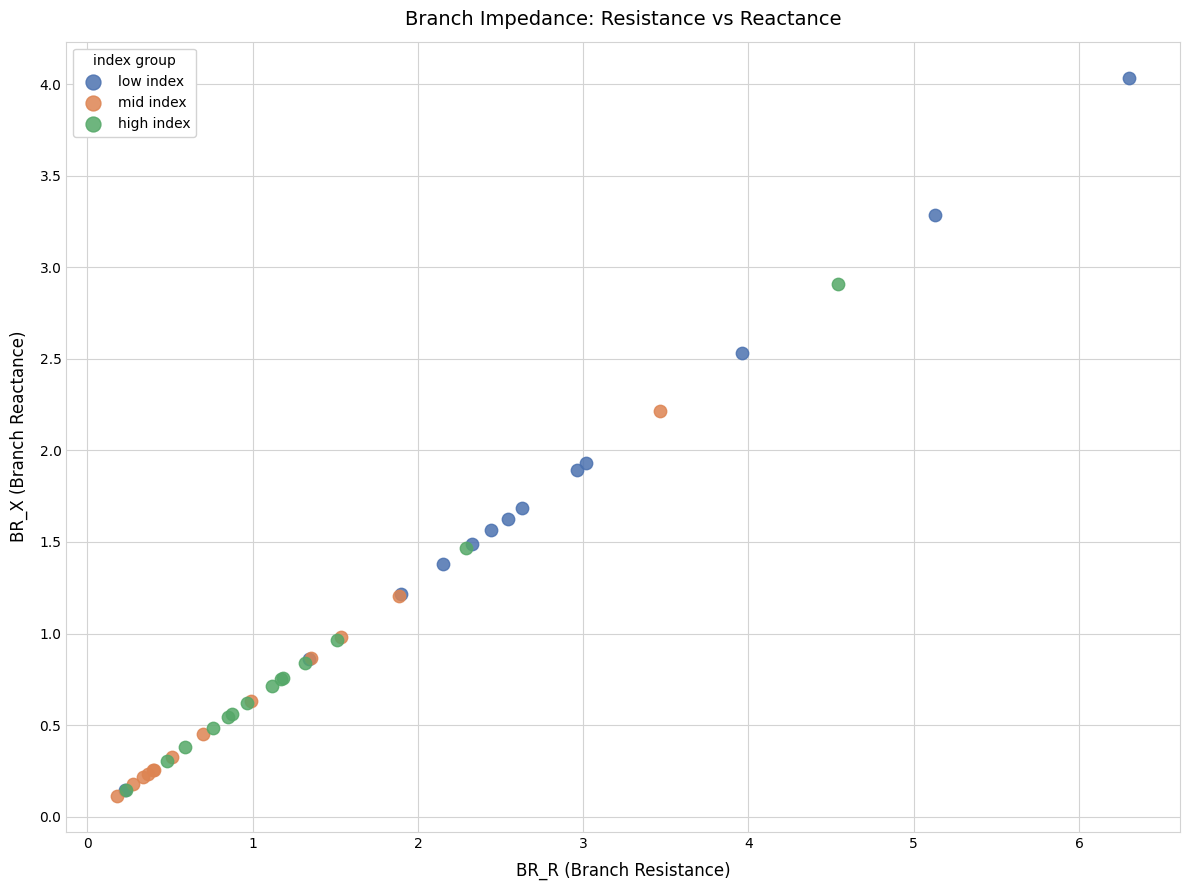

Which series reaches the maximum Y coordinate?

low index